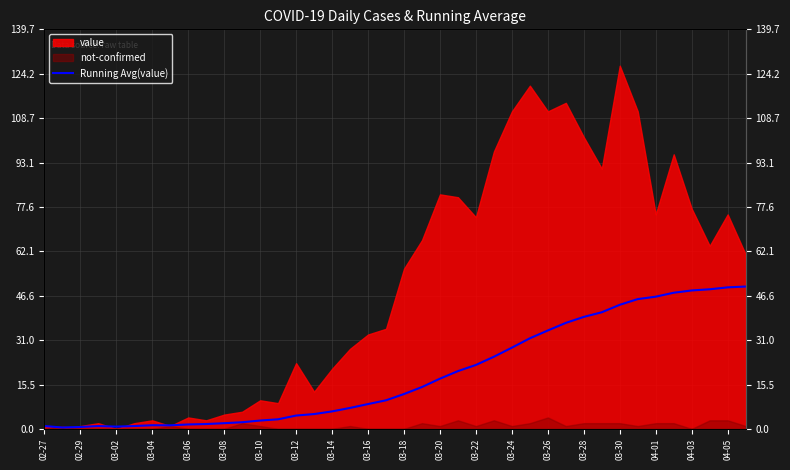

How many lines are shown in the chart?

1